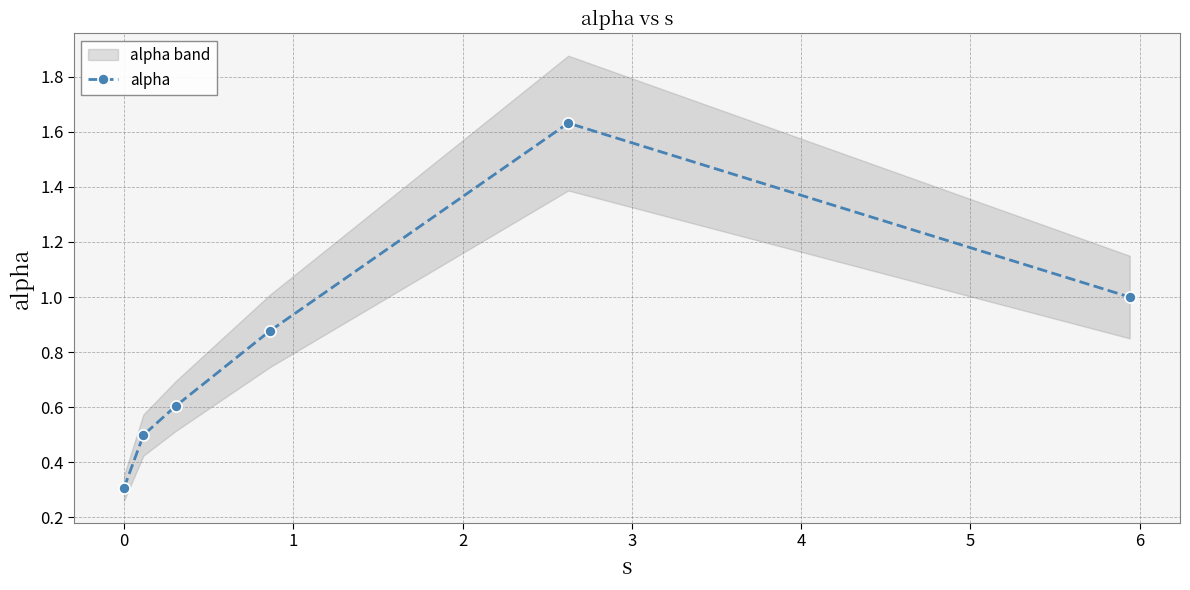

How many interior local peaks does the alpha series have?

1